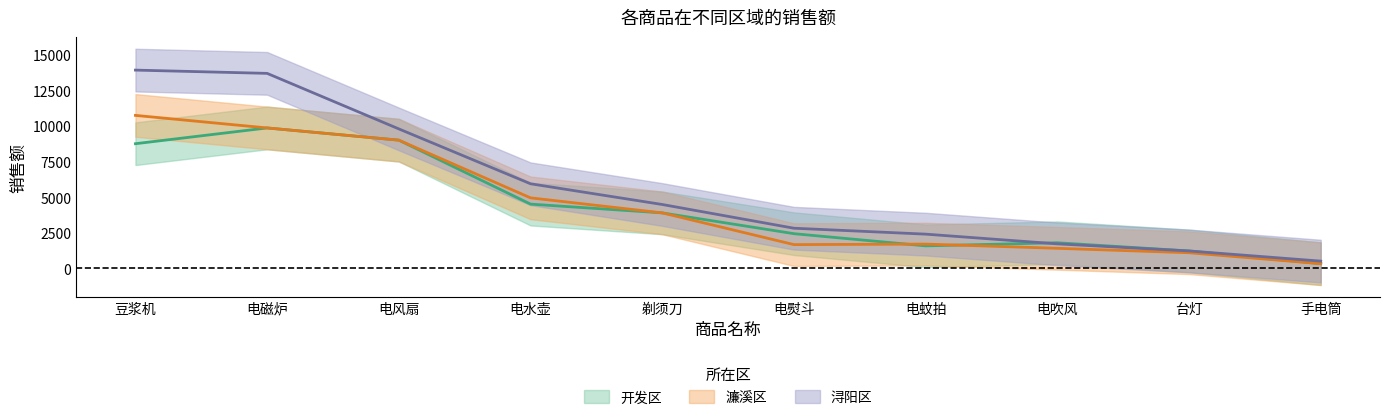

True or false: 开发区 and 浔阳区 cross at least once.

True